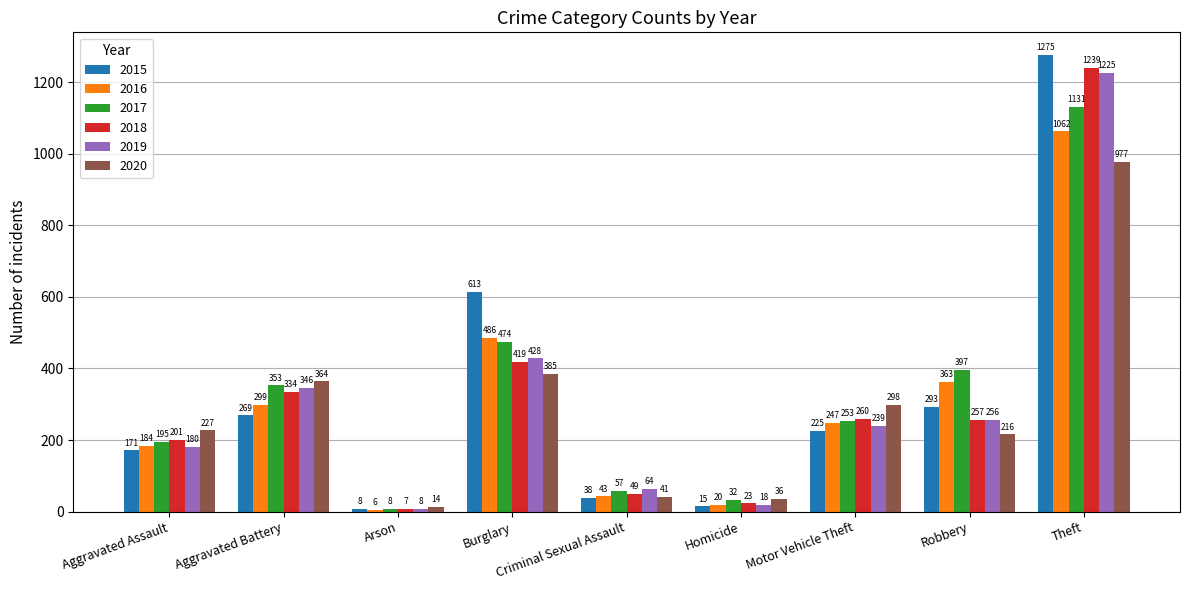

True or false: 2018 has a value of 7 at Arson.

True